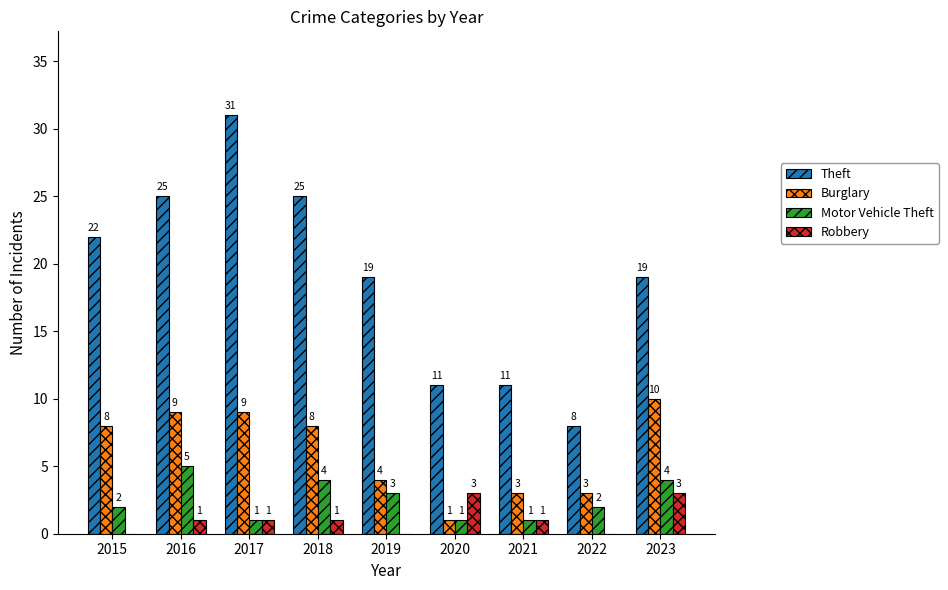

Count the number of categories in the chart.

9